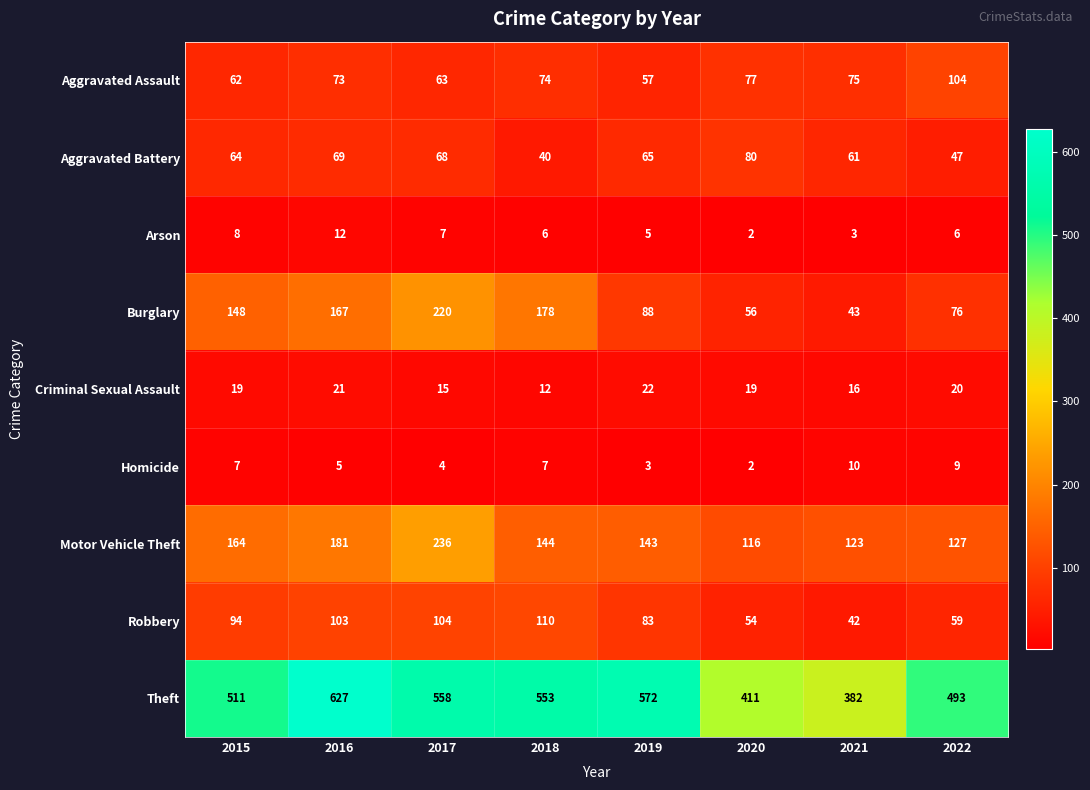

The value of Criminal Sexual Assault at 2015 is 27. True or false?

False